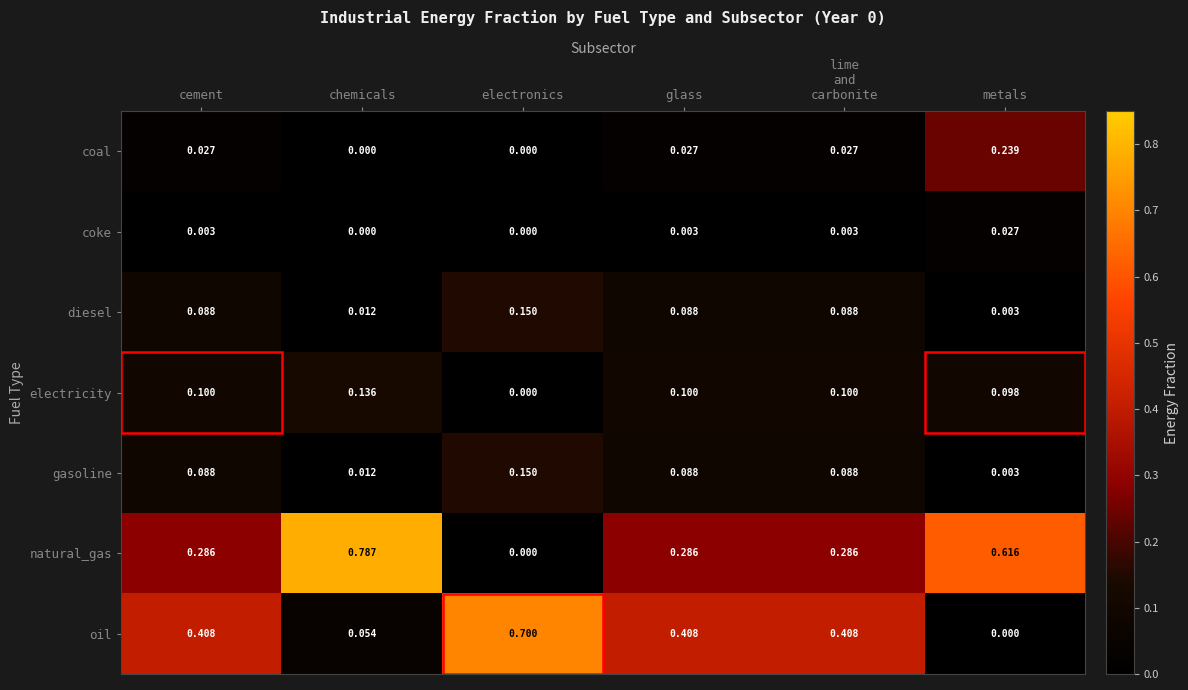

At which category is the sum across all series the highest?

chemicals